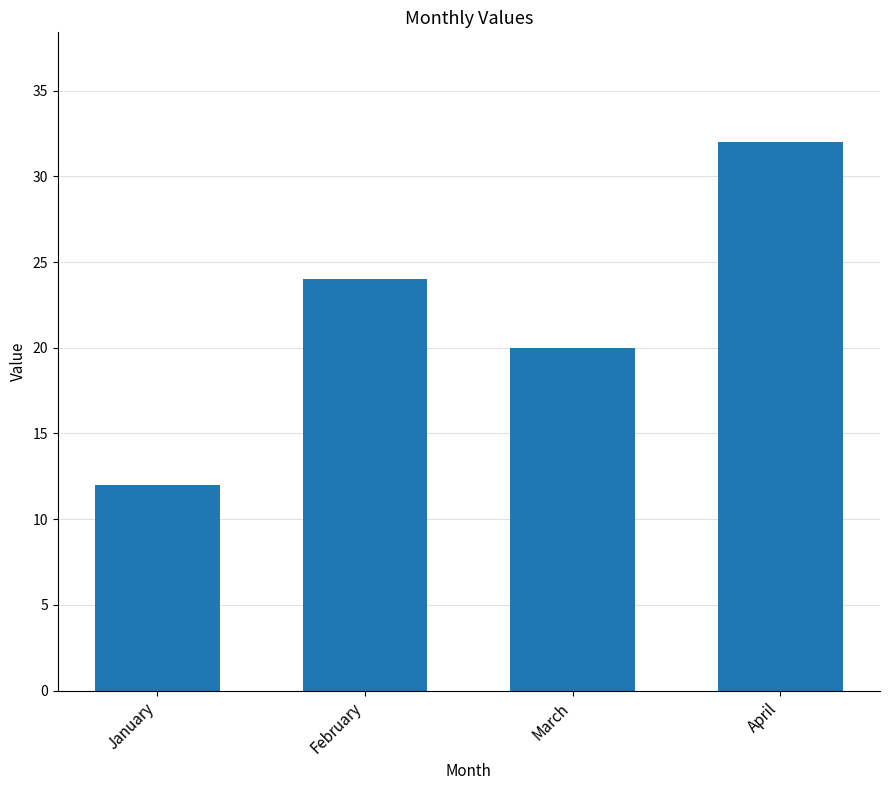

How many categories are shown in the chart?

4